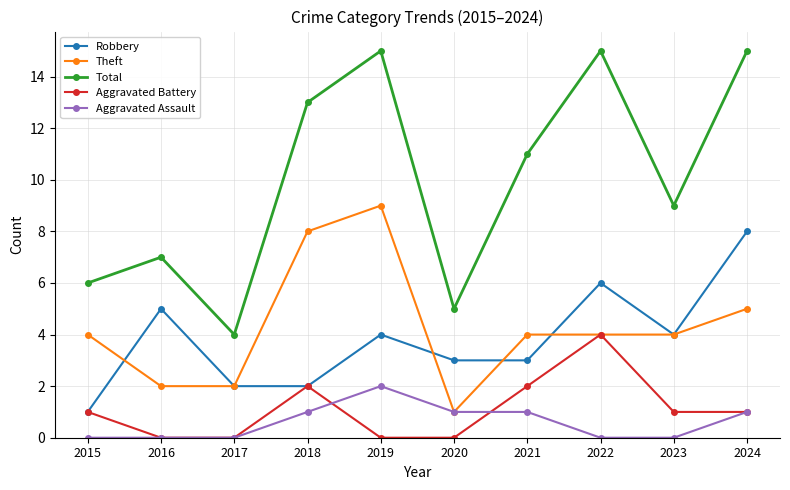

What is the value of the Robbery point at the 1st from the left?

1